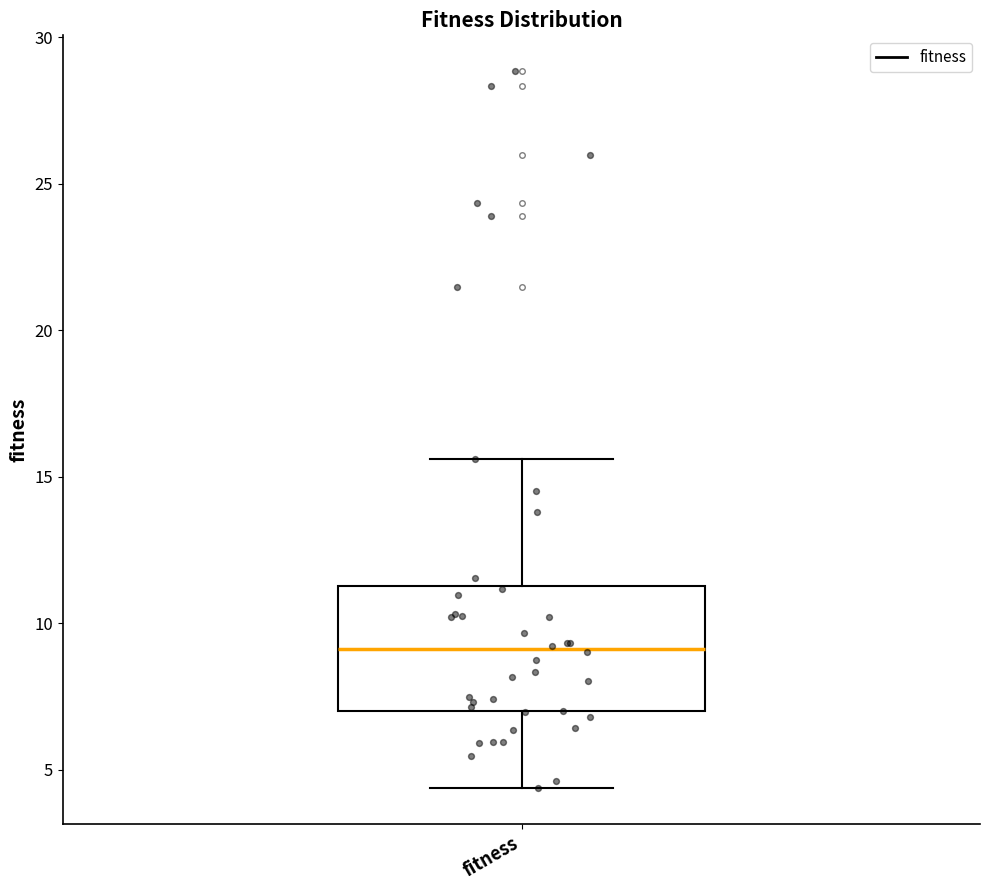

Read this box plot against the y-axis: the position of the median line, the range covered by the box, and the ends of both whiskers. The values are not printed on the chart, so give them approximately, as read against the axis.

median 9.0, box 7.0 to 11.5, whiskers 4.5 to 15.5